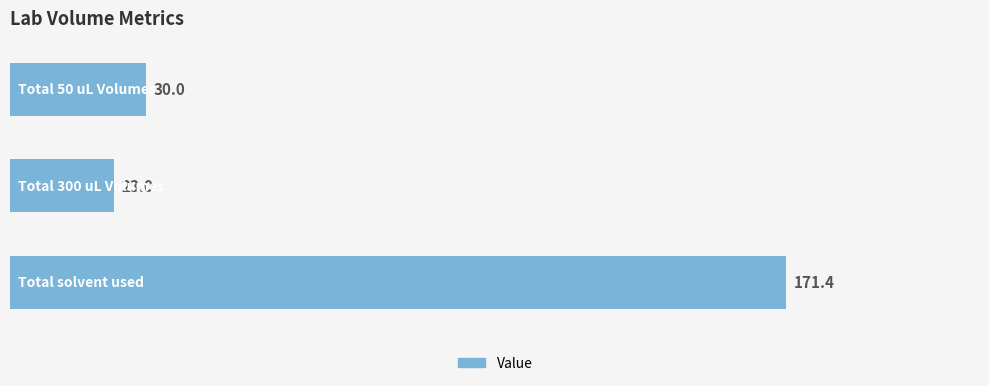

What is the sum of all values?

224.4